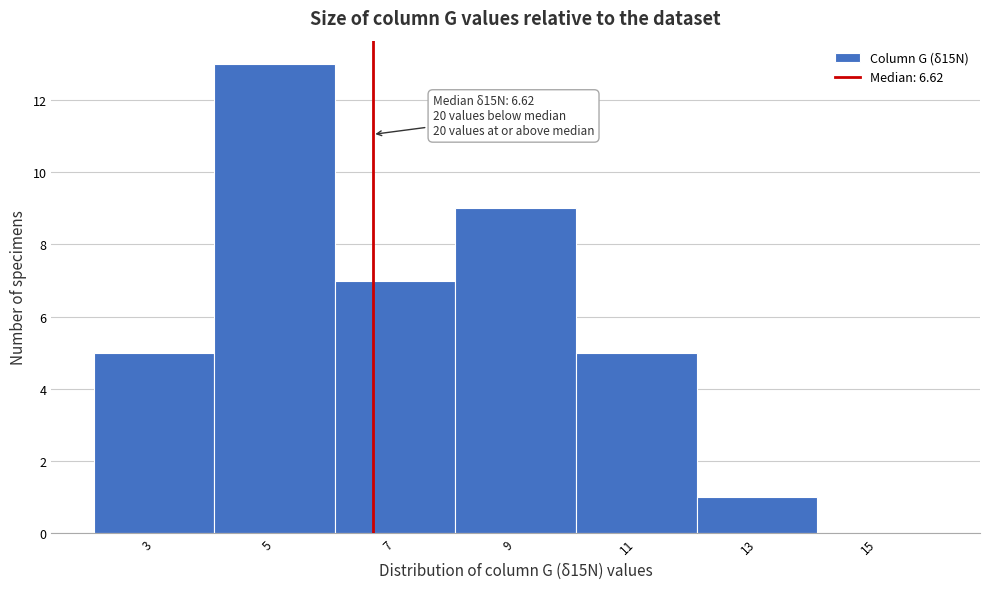

Over which range of the x-axis is the bar tallest?

4 to 6